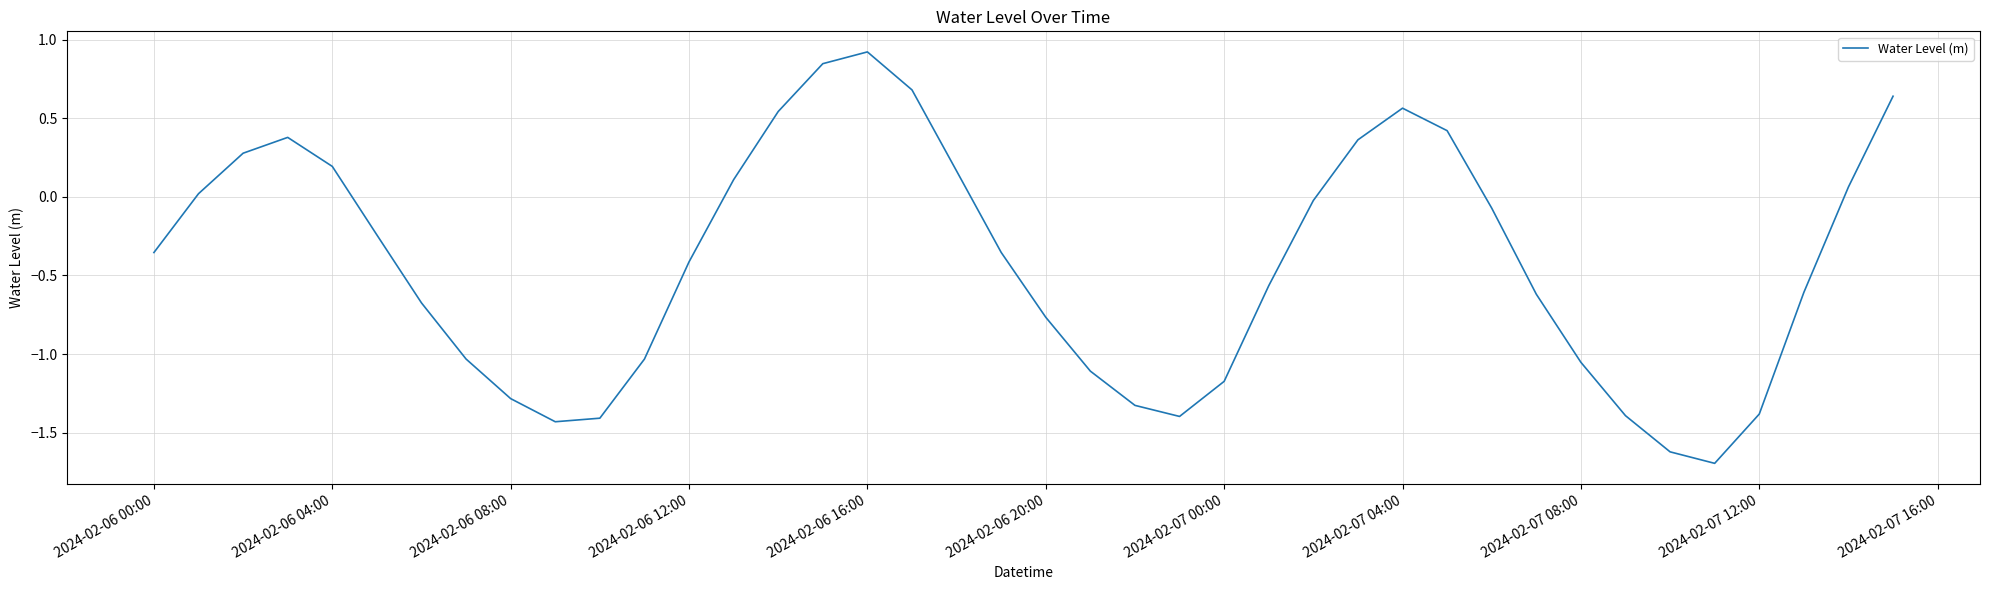

What is the greatest value displayed?

0.9